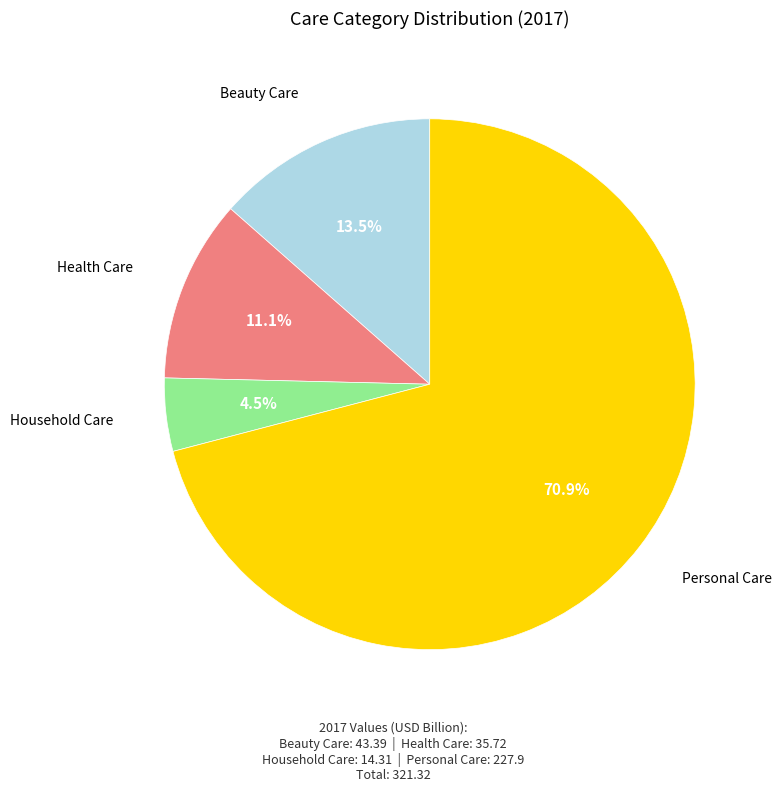

Does any single category account for the majority?

Yes